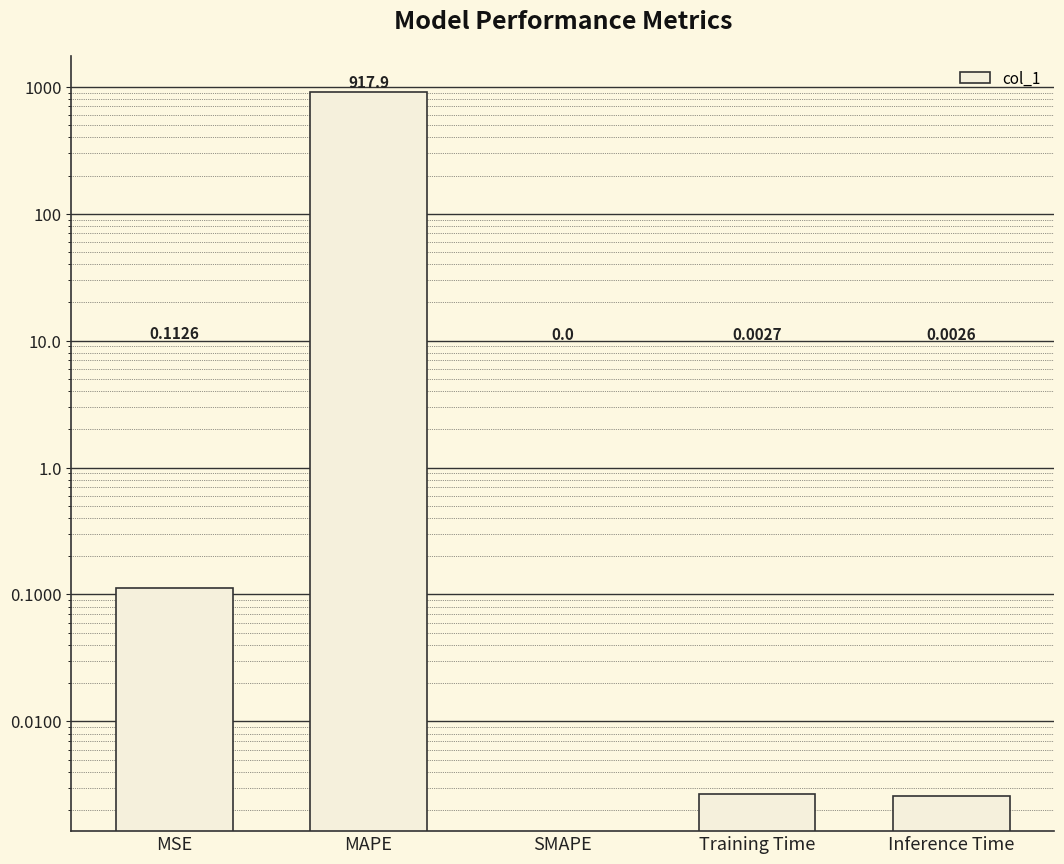

How many values exceed 0?

4